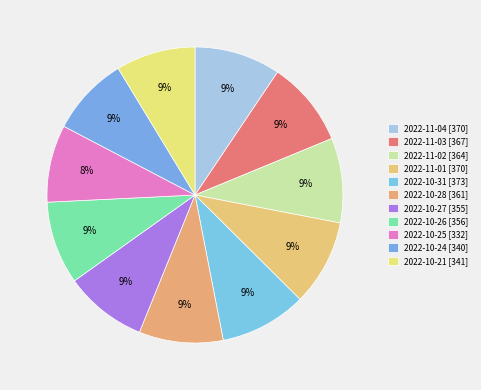

To the nearest percent, what is the difference between the largest and smallest slice percentages?

1%